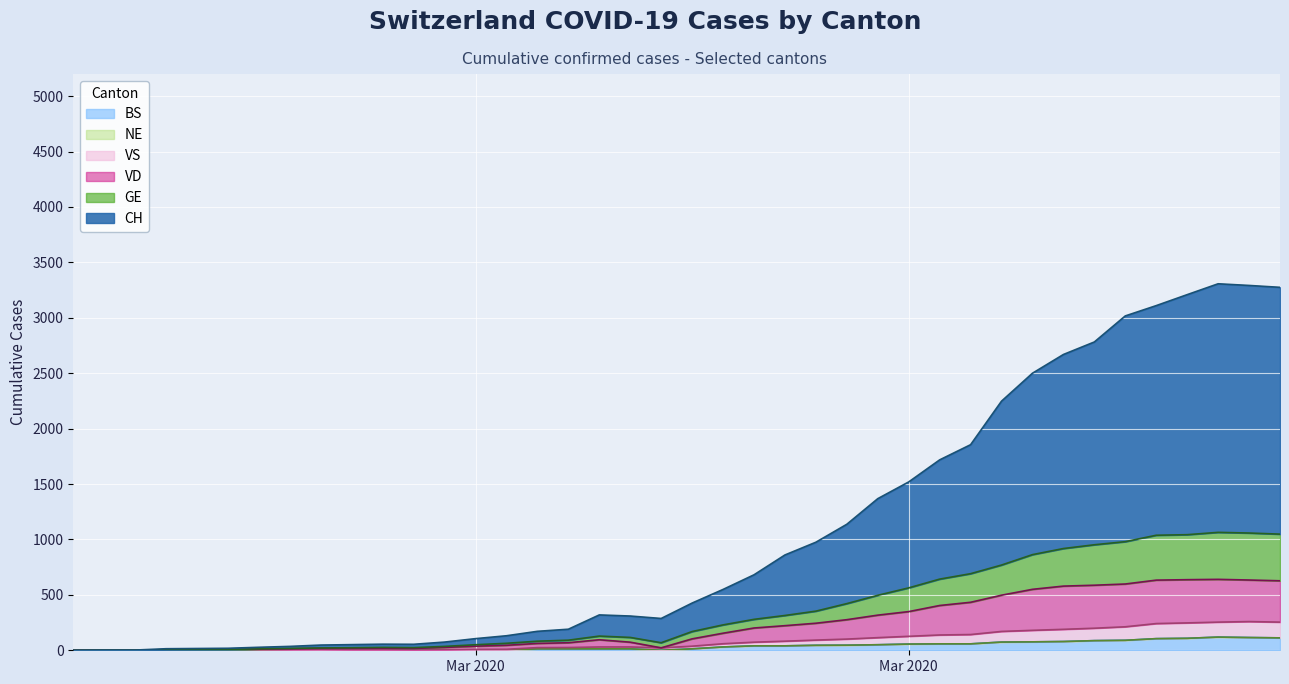

True or false: BS has a value of 1 at Mar 2020.

True